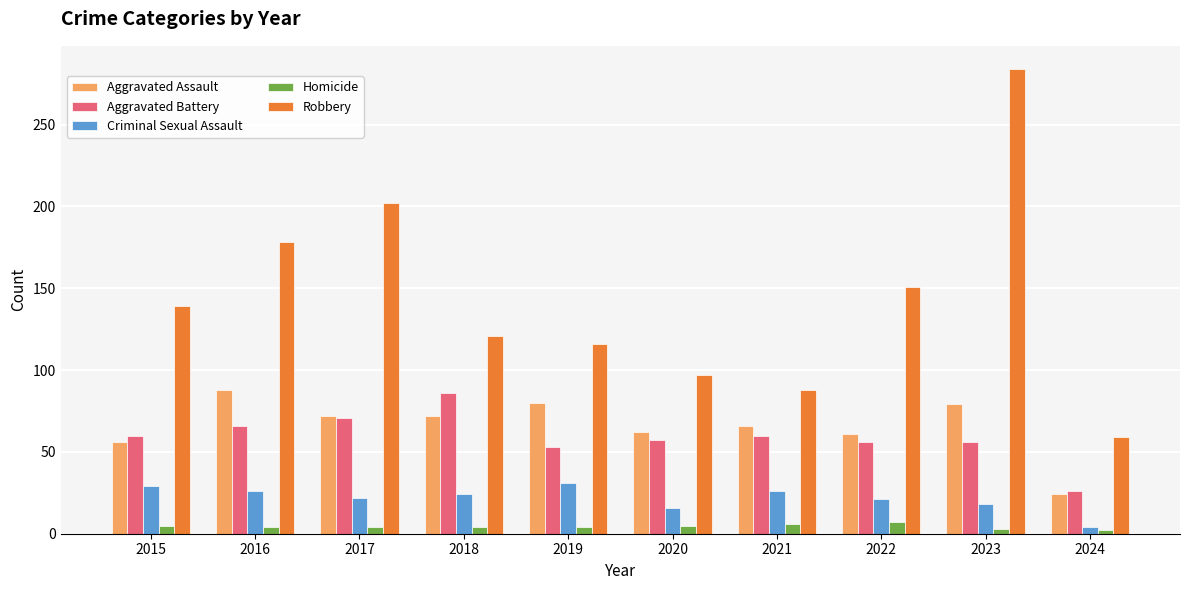

What is the total value across all series at 2016?

362